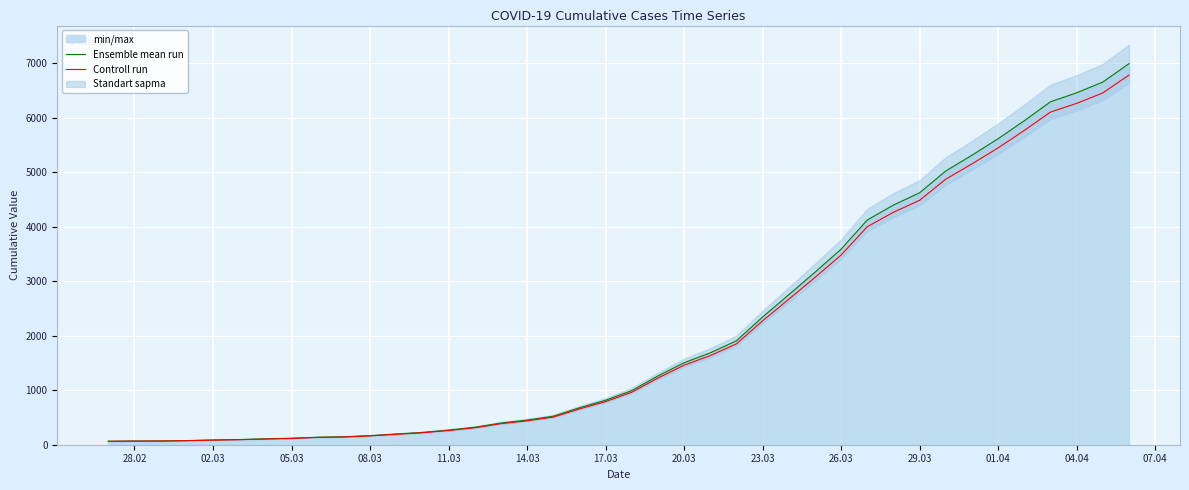

What is the maximum value for Ensemble mean run?

6995.0